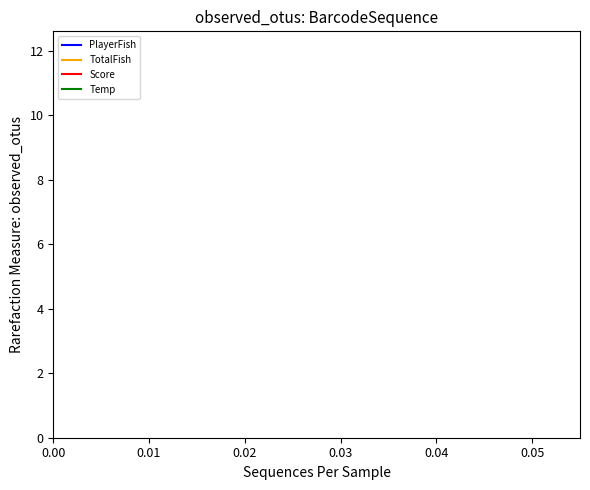

True or false: Temp and Score intersect in this chart.

False